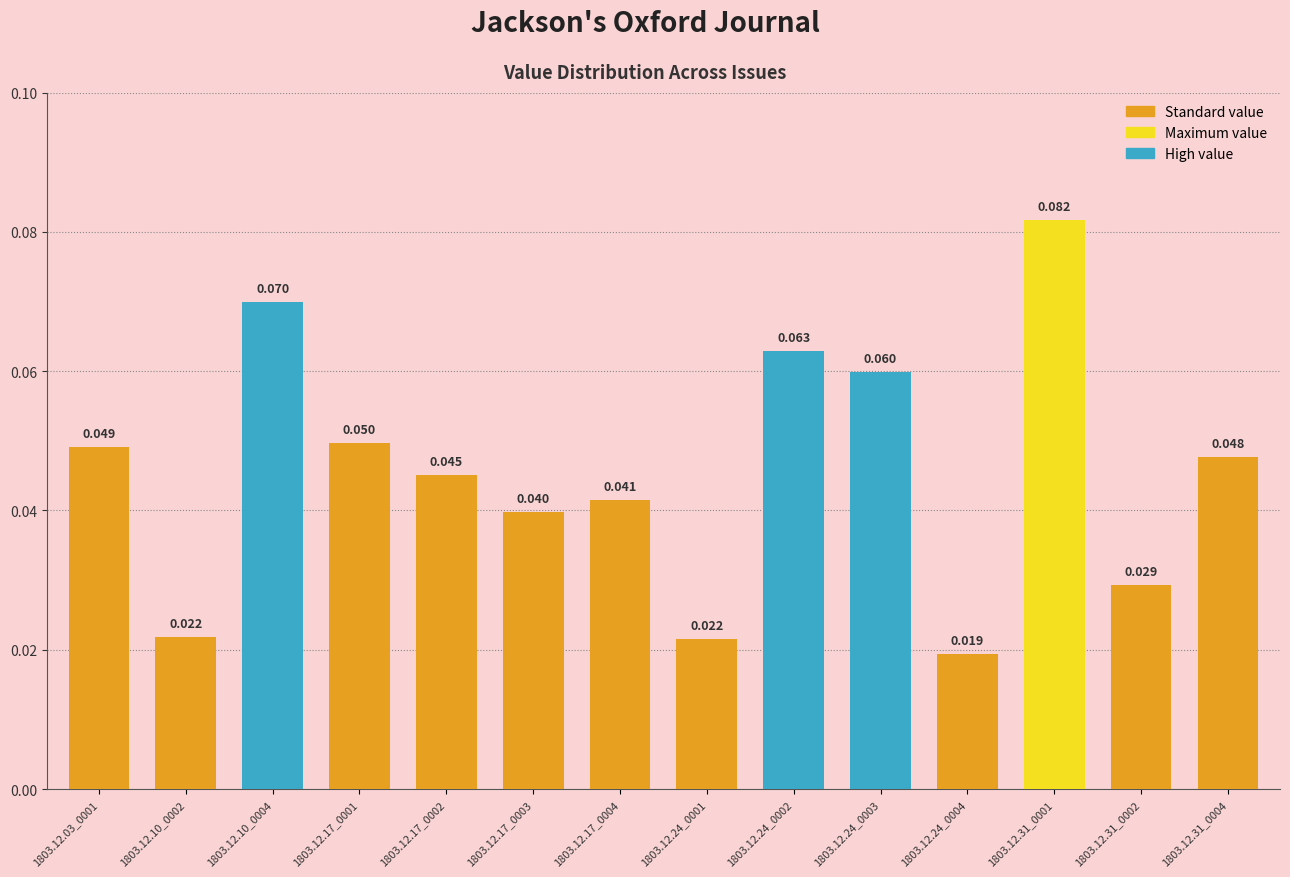

Reading left to right, list all the values displayed in this chart.

0.0	0.0	0.1	0.0	0.0	0.0	0.0	0.0	0.1	0.1	0.0	0.1	0.0	0.0